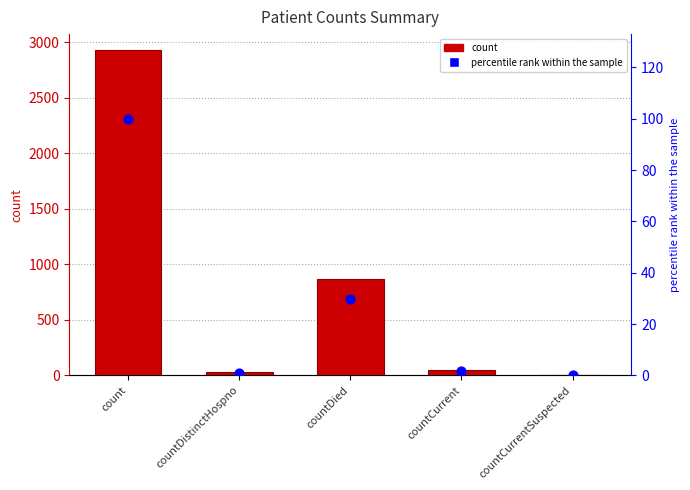

Which series has the widest spread of Y values?

count